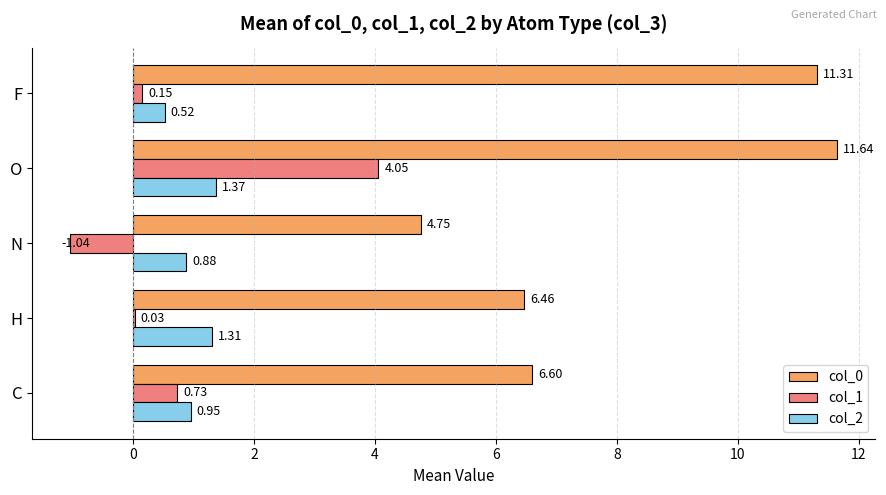

Where is col_2 nearest to the value 0?

F